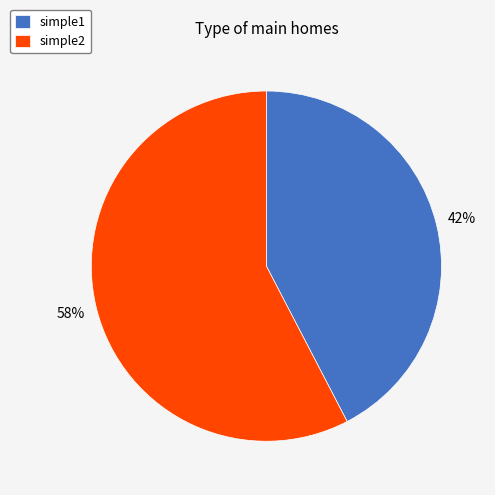

Rank the categories by value from highest to lowest.

simple2, simple1